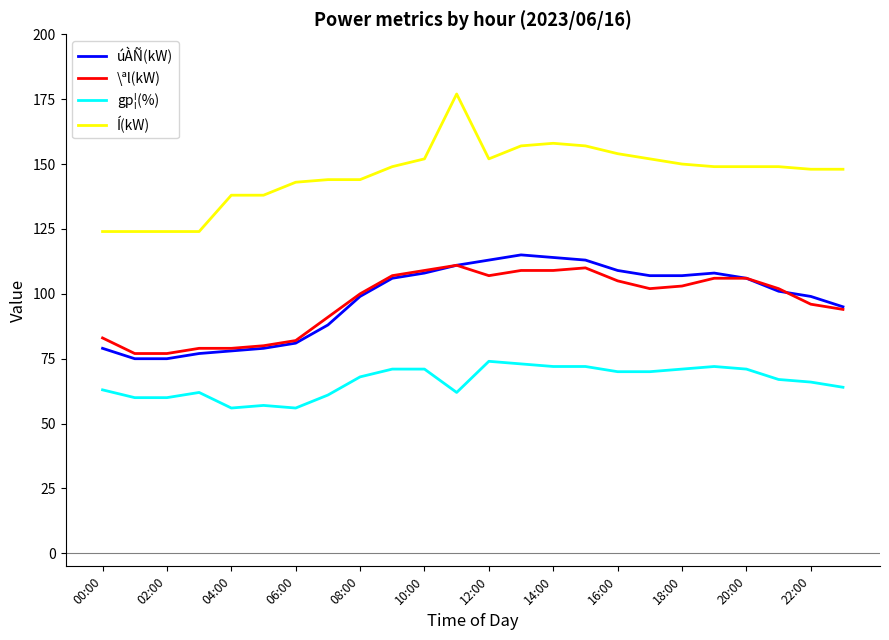

True or false: gp¦(%) has more than 1 interior local peaks.

True